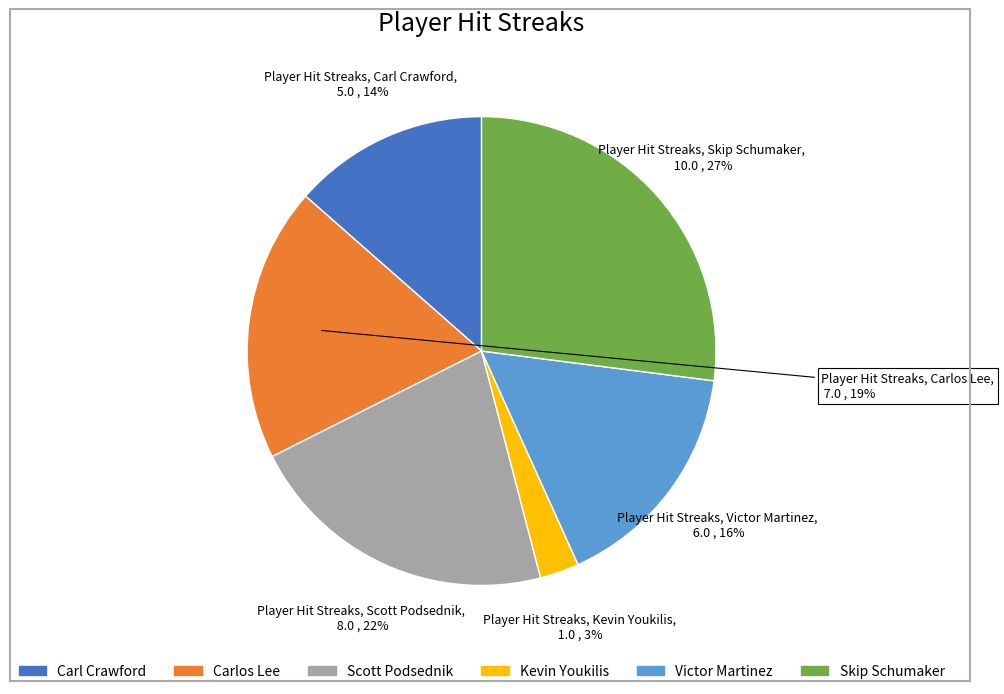

To the nearest percent, what is the difference between the largest and smallest slice percentages?

24%